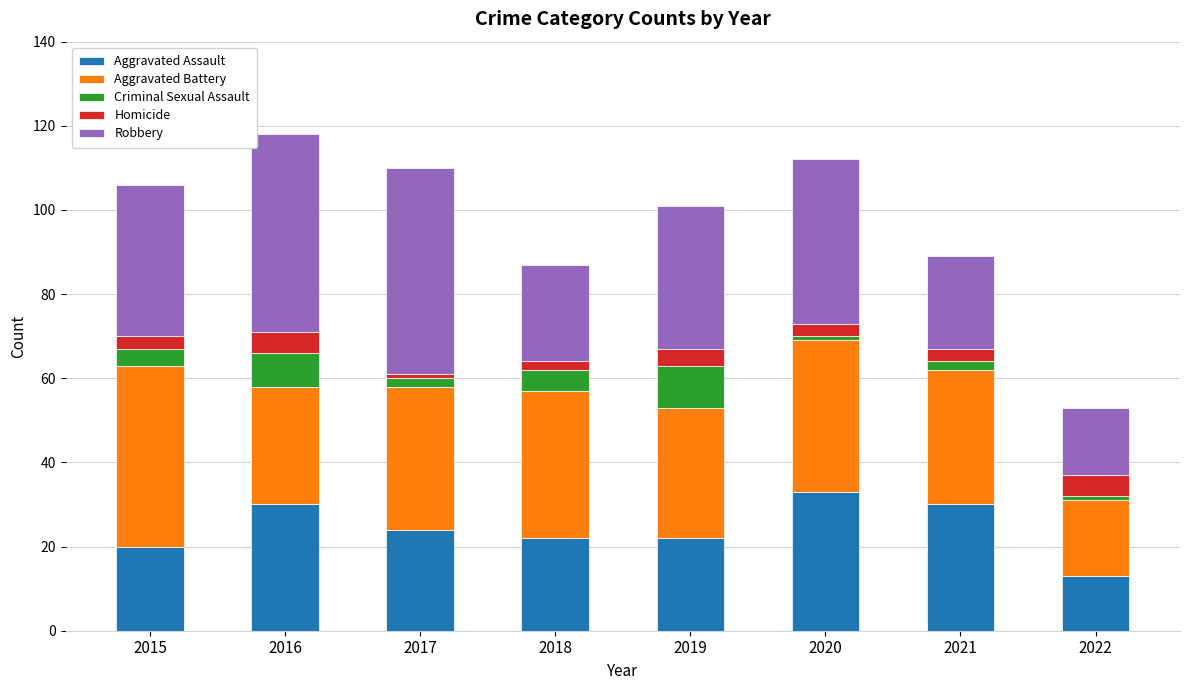

Are the bars grouped side by side (vs. stacked)?

No